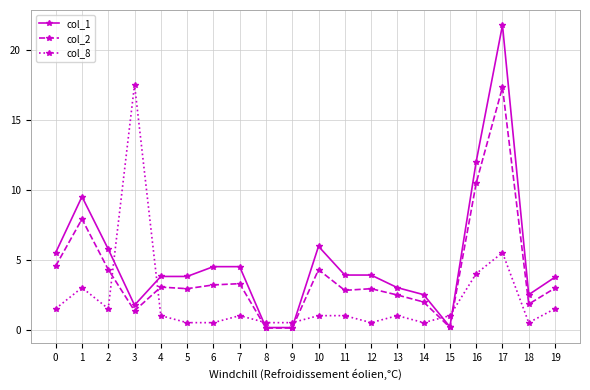

What is the total value across all series at 12?

7.3